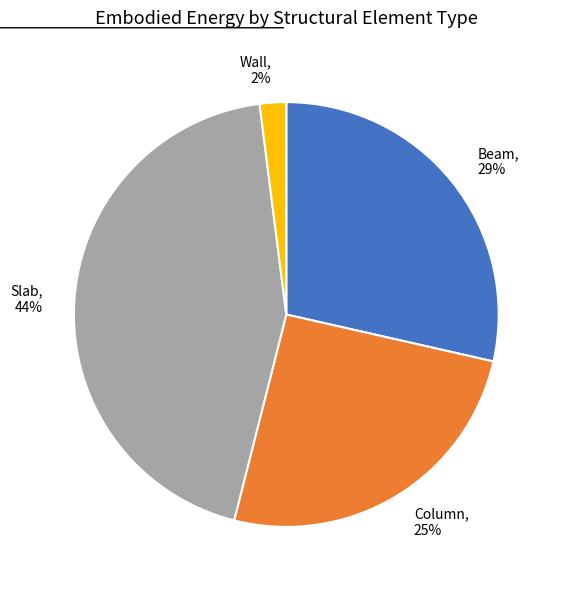

How many segments does this pie chart have?

4